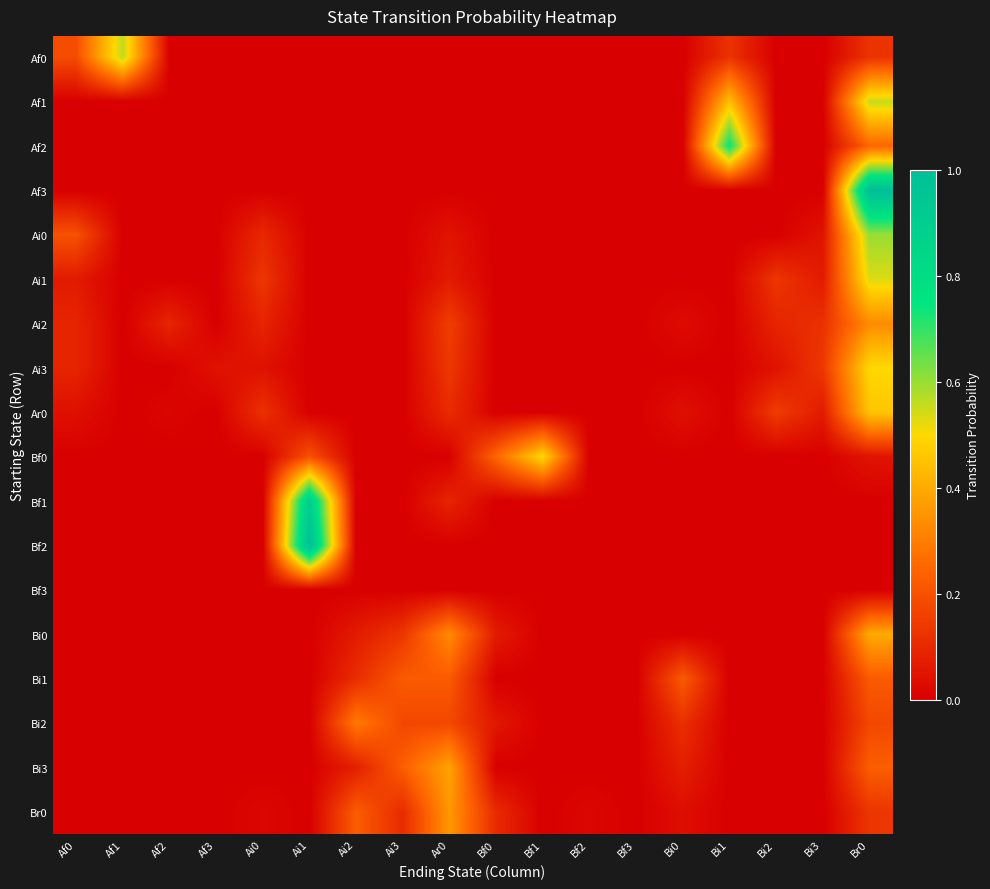

Reading left to right, extract all data points from this chart.

Af0: Af0=0.2	Af1=0.6	Af2=0.0	Af3=0.0	Ai0=0.0	Ai1=0.0	Ai2=0.0	Ai3=0.0	Ar0=0.0	Bf0=0.0	Bf1=0.0	Bf2=0.0	Bf3=0.0	Bi0=0.0	Bi1=0.1	Bi2=0.0	Bi3=0.0	Br0=0.1
Af1: Af0=0.0	Af1=0.0	Af2=0.0	Af3=0.0	Ai0=0.0	Ai1=0.0	Ai2=0.0	Ai3=0.0	Ar0=0.0	Bf0=0.0	Bf1=0.0	Bf2=0.0	Bf3=0.0	Bi0=0.0	Bi1=0.4	Bi2=0.0	Bi3=0.0	Br0=0.6
Af2: Af0=0.0	Af1=0.0	Af2=0.0	Af3=0.0	Ai0=0.0	Ai1=0.0	Ai2=0.0	Ai3=0.0	Ar0=0.0	Bf0=0.0	Bf1=0.0	Bf2=0.0	Bf3=0.0	Bi0=0.0	Bi1=0.8	Bi2=0.0	Bi3=0.0	Br0=0.2
Af3: Af0=0.0	Af1=0.0	Af2=0.0	Af3=0.0	Ai0=0.0	Ai1=0.0	Ai2=0.0	Ai3=0.0	Ar0=0.0	Bf0=0.0	Bf1=0.0	Bf2=0.0	Bf3=0.0	Bi0=0.0	Bi1=0.0	Bi2=0.0	Bi3=0.0	Br0=1.0
Ai0: Af0=0.2	Af1=0.0	Af2=0.0	Af3=0.0	Ai0=0.1	Ai1=0.0	Ai2=0.0	Ai3=0.0	Ar0=0.1	Bf0=0.0	Bf1=0.0	Bf2=0.0	Bf3=0.0	Bi0=0.0	Bi1=0.0	Bi2=0.0	Bi3=0.1	Br0=0.6
Ai1: Af0=0.1	Af1=0.0	Af2=0.0	Af3=0.0	Ai0=0.1	Ai1=0.0	Ai2=0.0	Ai3=0.0	Ar0=0.1	Bf0=0.0	Bf1=0.0	Bf2=0.0	Bf3=0.0	Bi0=0.0	Bi1=0.0	Bi2=0.1	Bi3=0.1	Br0=0.5
Ai2: Af0=0.1	Af1=0.0	Af2=0.1	Af3=0.0	Ai0=0.1	Ai1=0.0	Ai2=0.0	Ai3=0.0	Ar0=0.2	Bf0=0.0	Bf1=0.0	Bf2=0.0	Bf3=0.0	Bi0=0.0	Bi1=0.0	Bi2=0.1	Bi3=0.1	Br0=0.3
Ai3: Af0=0.1	Af1=0.0	Af2=0.0	Af3=0.0	Ai0=0.0	Ai1=0.0	Ai2=0.0	Ai3=0.0	Ar0=0.1	Bf0=0.0	Bf1=0.0	Bf2=0.0	Bf3=0.0	Bi0=0.0	Bi1=0.0	Bi2=0.0	Bi3=0.1	Br0=0.5
Ar0: Af0=0.0	Af1=0.0	Af2=0.0	Af3=0.0	Ai0=0.1	Ai1=0.0	Ai2=0.0	Ai3=0.0	Ar0=0.1	Bf0=0.0	Bf1=0.0	Bf2=0.0	Bf3=0.0	Bi0=0.0	Bi1=0.0	Bi2=0.1	Bi3=0.1	Br0=0.5
Bf0: Af0=0.0	Af1=0.0	Af2=0.0	Af3=0.0	Ai0=0.0	Ai1=0.2	Ai2=0.0	Ai3=0.0	Ar0=0.0	Bf0=0.2	Bf1=0.5	Bf2=0.0	Bf3=0.0	Bi0=0.0	Bi1=0.0	Bi2=0.0	Bi3=0.0	Br0=0.1
Bf1: Af0=0.0	Af1=0.0	Af2=0.0	Af3=0.0	Ai0=0.0	Ai1=0.9	Ai2=0.0	Ai3=0.0	Ar0=0.1	Bf0=0.0	Bf1=0.0	Bf2=0.0	Bf3=0.0	Bi0=0.0	Bi1=0.0	Bi2=0.0	Bi3=0.0	Br0=0.0
Bf2: Af0=0.0	Af1=0.0	Af2=0.0	Af3=0.0	Ai0=0.0	Ai1=1.0	Ai2=0.0	Ai3=0.0	Ar0=0.0	Bf0=0.0	Bf1=0.0	Bf2=0.0	Bf3=0.0	Bi0=0.0	Bi1=0.0	Bi2=0.0	Bi3=0.0	Br0=0.0
Bf3: Af0=0.0	Af1=0.0	Af2=0.0	Af3=0.0	Ai0=0.0	Ai1=0.0	Ai2=0.0	Ai3=0.0	Ar0=0.0	Bf0=0.0	Bf1=0.0	Bf2=0.0	Bf3=0.0	Bi0=0.0	Bi1=0.0	Bi2=0.0	Bi3=0.0	Br0=0.0
Bi0: Af0=0.0	Af1=0.0	Af2=0.0	Af3=0.0	Ai0=0.0	Ai1=0.0	Ai2=0.1	Ai3=0.1	Ar0=0.3	Bf0=0.1	Bf1=0.0	Bf2=0.0	Bf3=0.0	Bi0=0.0	Bi1=0.0	Bi2=0.0	Bi3=0.0	Br0=0.4
Bi1: Af0=0.0	Af1=0.0	Af2=0.0	Af3=0.0	Ai0=0.0	Ai1=0.0	Ai2=0.1	Ai3=0.2	Ar0=0.2	Bf0=0.0	Bf1=0.0	Bf2=0.0	Bf3=0.0	Bi0=0.2	Bi1=0.0	Bi2=0.0	Bi3=0.0	Br0=0.2
Bi2: Af0=0.0	Af1=0.0	Af2=0.0	Af3=0.0	Ai0=0.0	Ai1=0.0	Ai2=0.3	Ai3=0.2	Ar0=0.2	Bf0=0.1	Bf1=0.0	Bf2=0.0	Bf3=0.0	Bi0=0.1	Bi1=0.0	Bi2=0.0	Bi3=0.0	Br0=0.2
Bi3: Af0=0.0	Af1=0.0	Af2=0.0	Af3=0.0	Ai0=0.0	Ai1=0.0	Ai2=0.1	Ai3=0.2	Ar0=0.4	Bf0=0.0	Bf1=0.0	Bf2=0.0	Bf3=0.0	Bi0=0.1	Bi1=0.0	Bi2=0.0	Bi3=0.0	Br0=0.2
Br0: Af0=0.0	Af1=0.0	Af2=0.0	Af3=0.0	Ai0=0.0	Ai1=0.0	Ai2=0.2	Ai3=0.1	Ar0=0.4	Bf0=0.1	Bf1=0.0	Bf2=0.0	Bf3=0.0	Bi0=0.0	Bi1=0.0	Bi2=0.0	Bi3=0.0	Br0=0.1